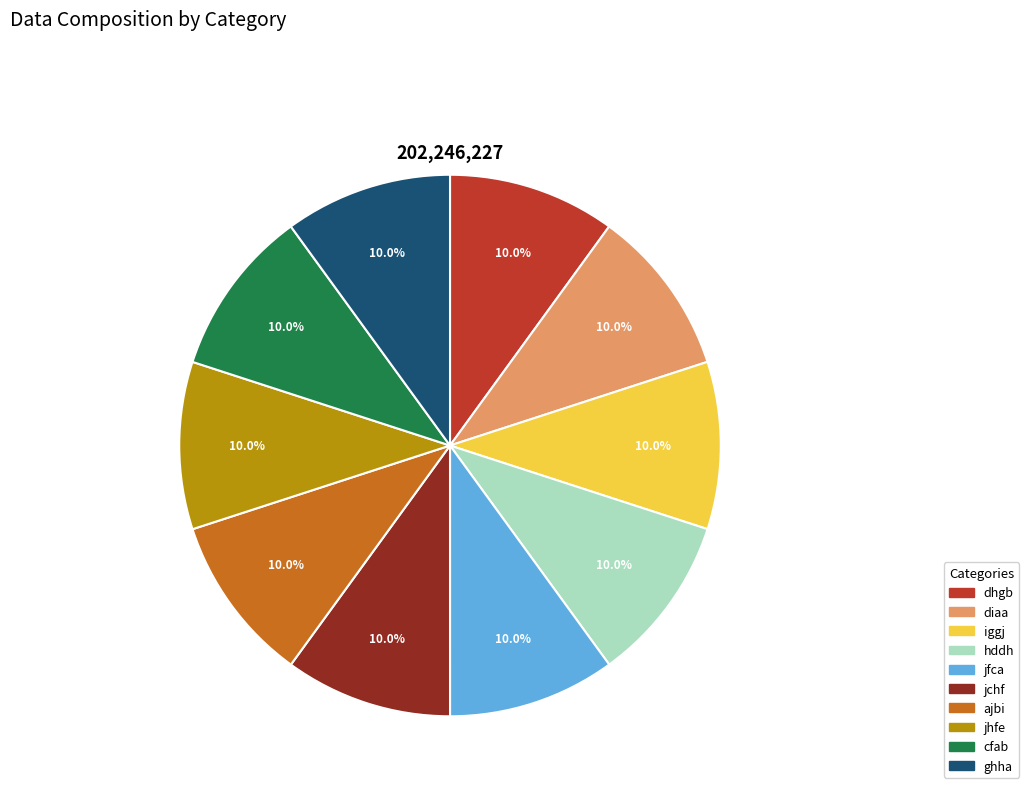

Is there a majority slice in this chart?

No